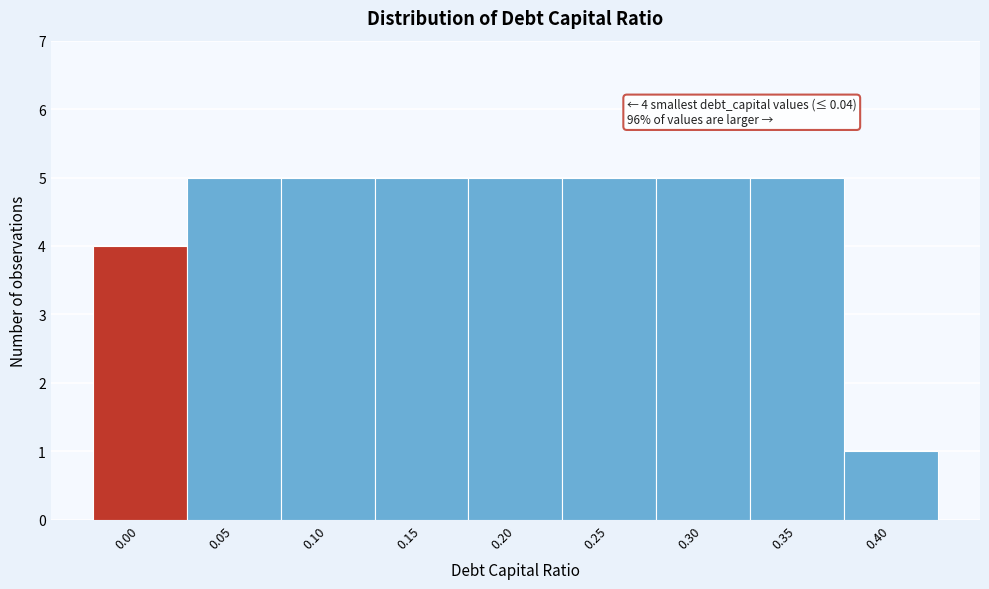

Reading left to right, transcribe all the data shown in this chart.

0.00=4	0.05=5	0.10=5	0.15=5	0.20=5	0.25=5	0.30=5	0.35=5	0.40=1